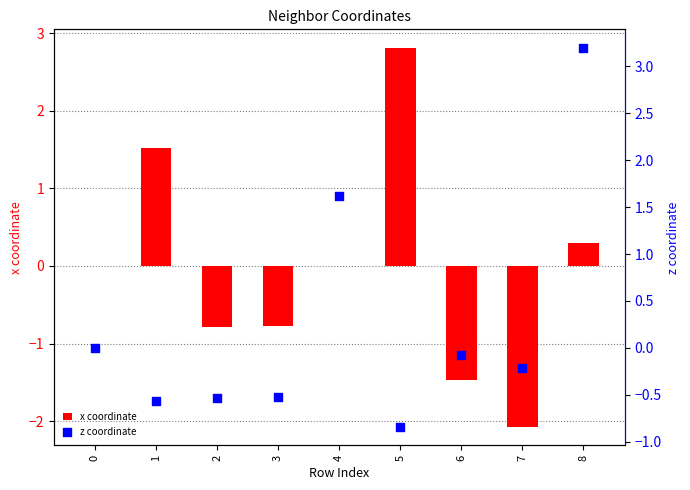

Which series reaches the minimum Y coordinate?

x coordinate